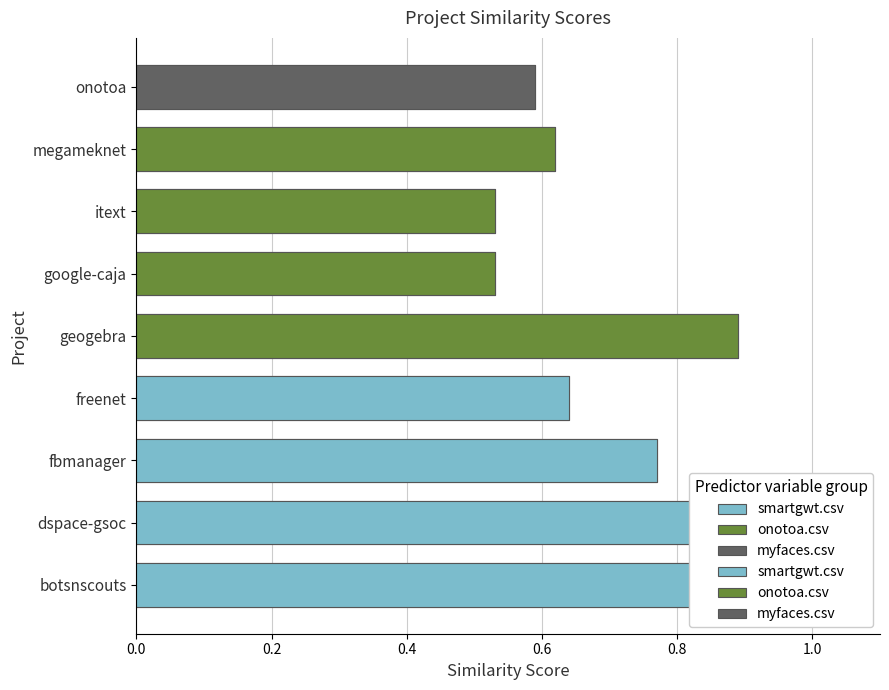

The smartgwt.csv series shows 0.9 at botsnscouts. True or false?

True